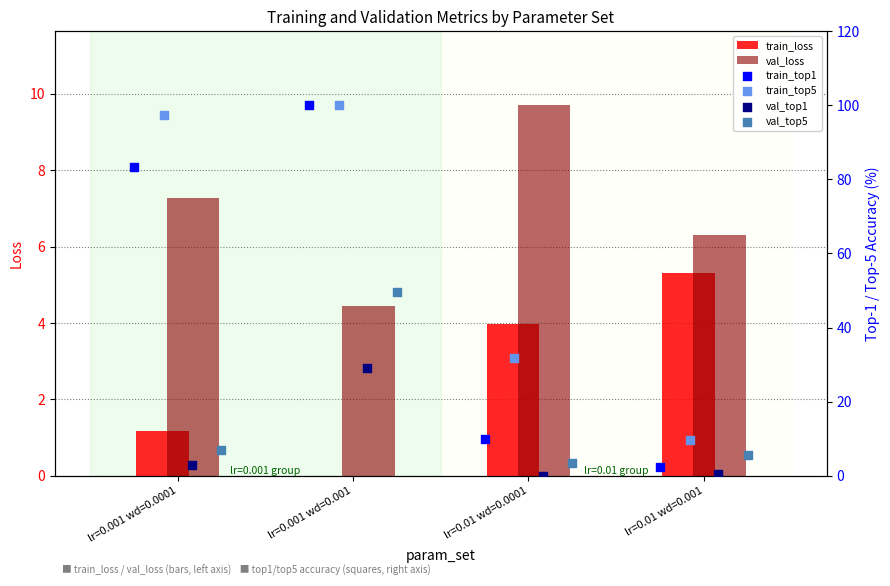

What are all the series names shown in the legend?

train_loss, val_loss, train_top1, train_top5, val_top1, val_top5